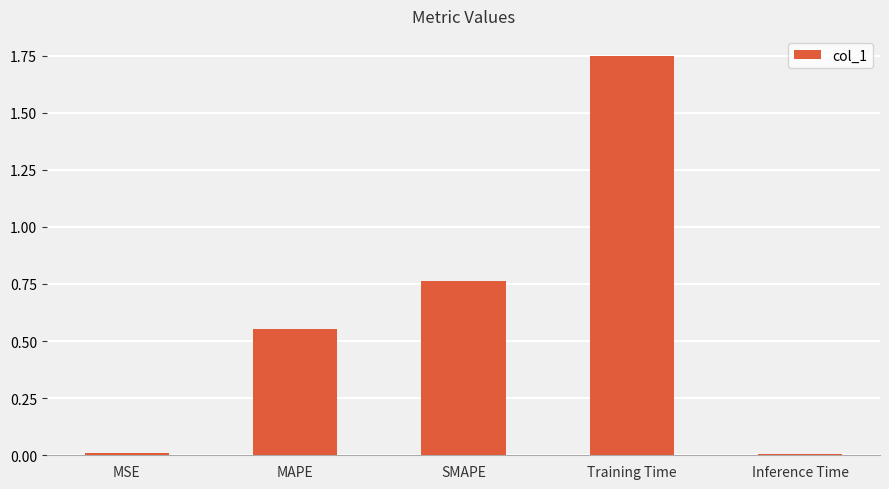

True or false: the data shows 1.2 at SMAPE.

False